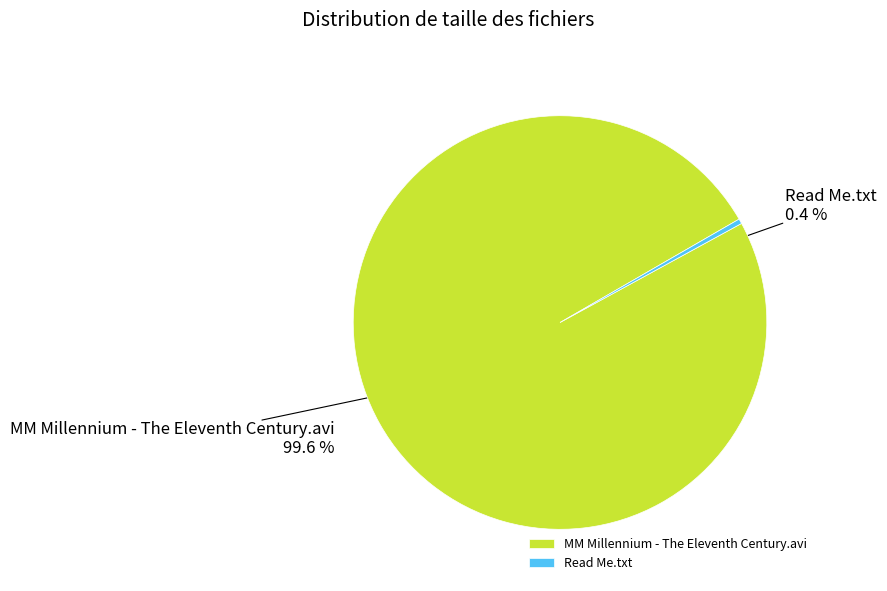

Which has a higher value, MM Millennium - The Eleventh Century.avi or Read Me.txt?

MM Millennium - The Eleventh Century.avi